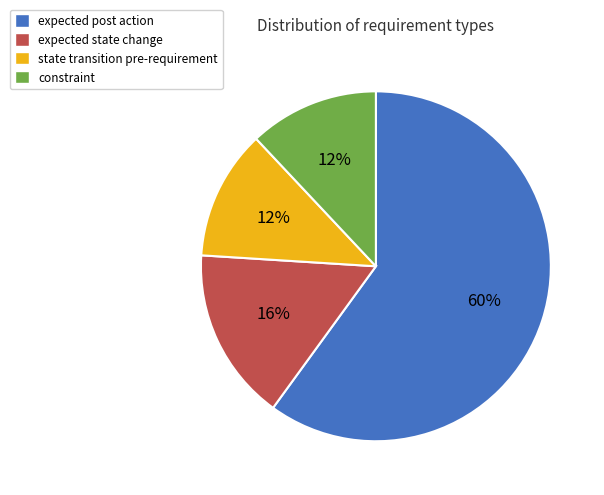

Is the sum of state transition pre-requirement and expected post action greater than half?

Yes